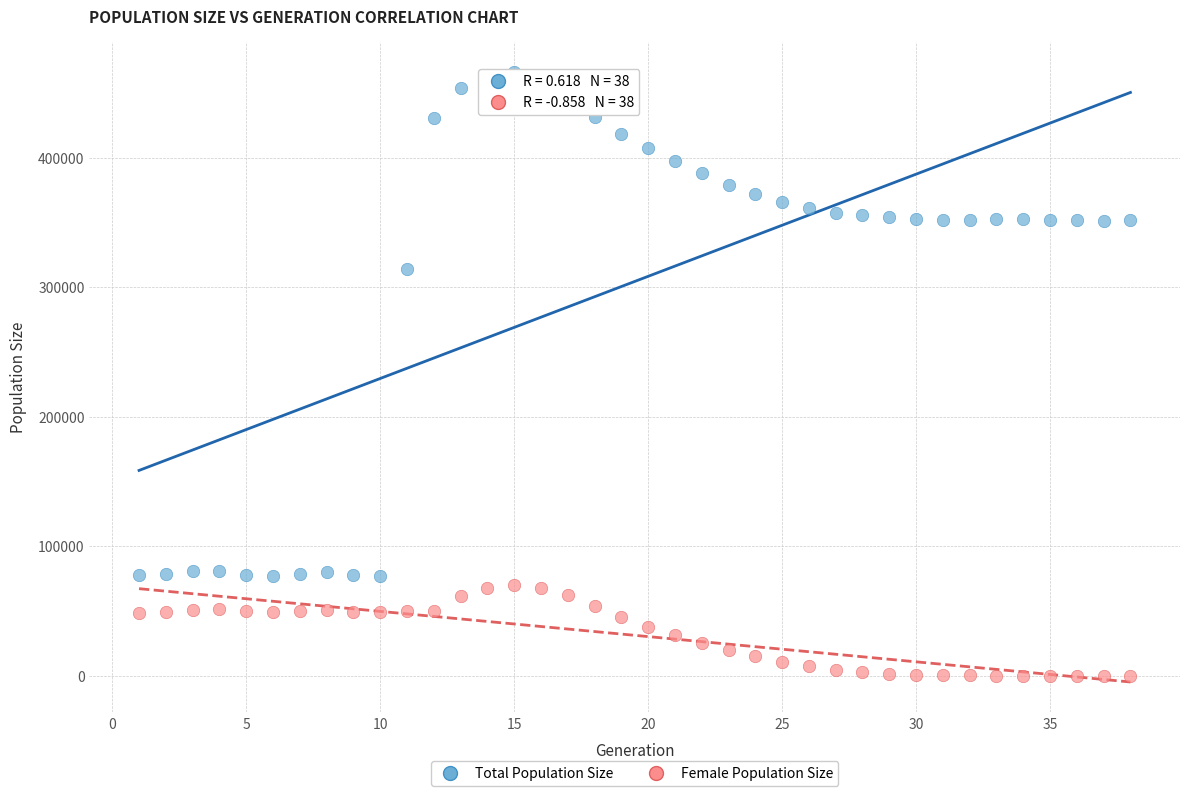

Which series has the largest Y range (max minus min)?

Total Population Size